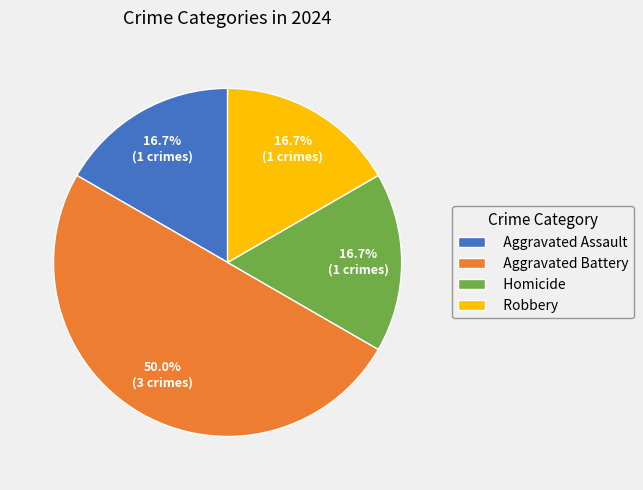

What is the largest slice in the pie chart?

Aggravated Battery